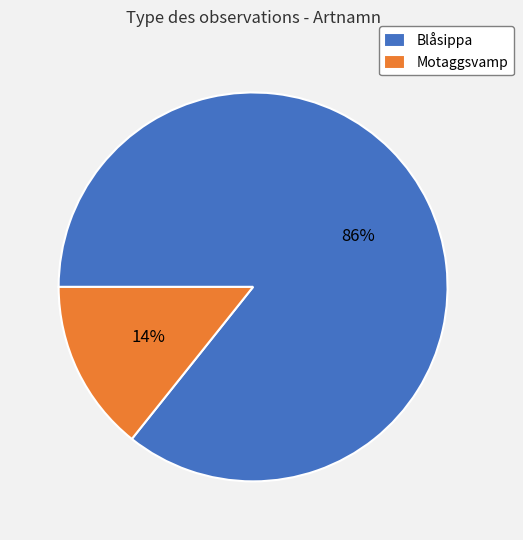

Which slice represents more than half of the pie?

Blåsippa